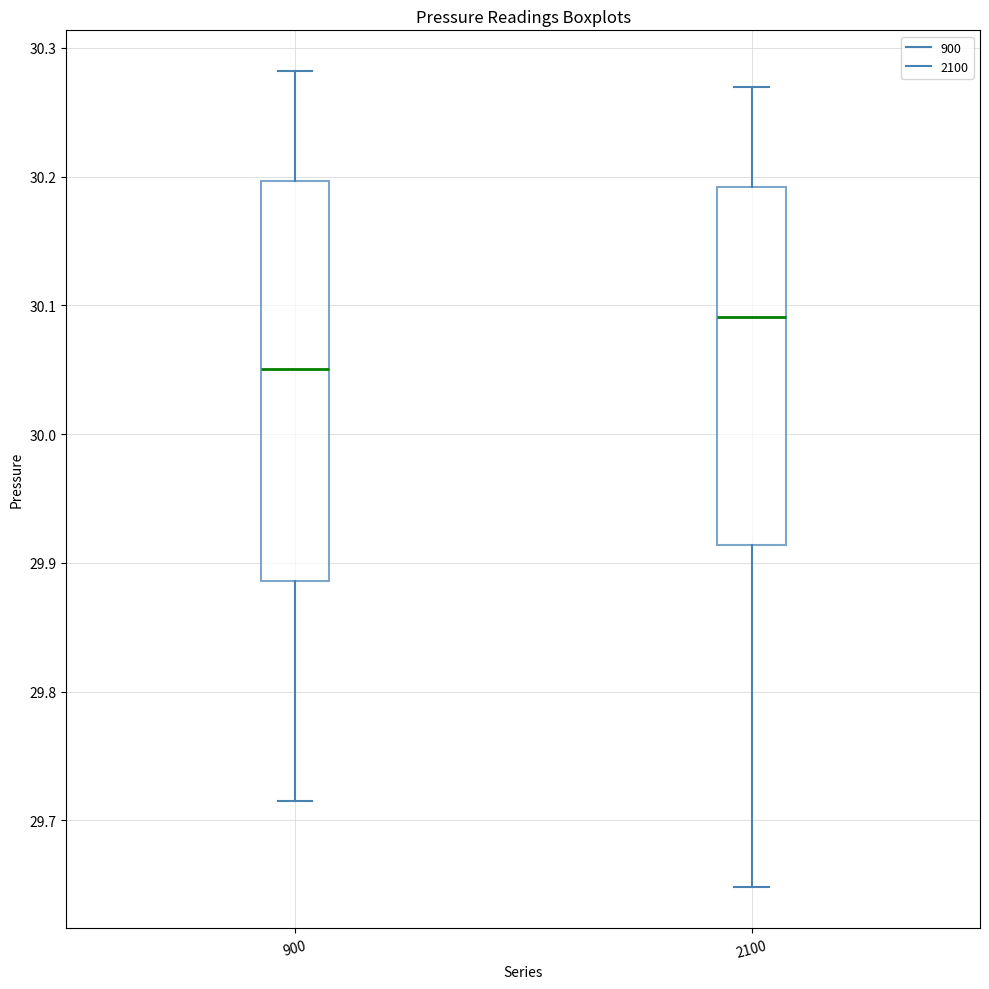

Reading left to right, read every box against the y-axis: the position of its median line, the range the box covers, and the ends of its whiskers. The values are not printed on the chart, so give them approximately, as read against the axis.

900: median 30.05, box 29.89 to 30.20, whiskers 29.72 to 30.28
2100: median 30.09, box 29.91 to 30.19, whiskers 29.65 to 30.27